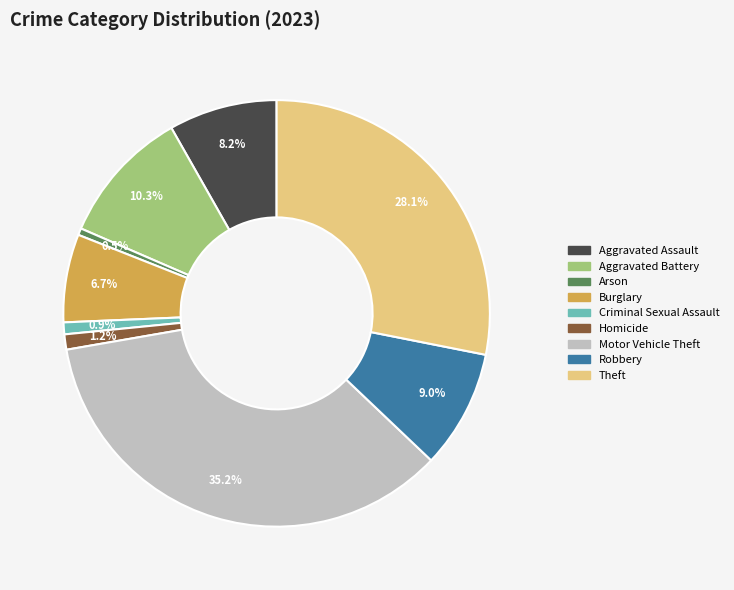

Which slice is the largest?

Motor Vehicle Theft